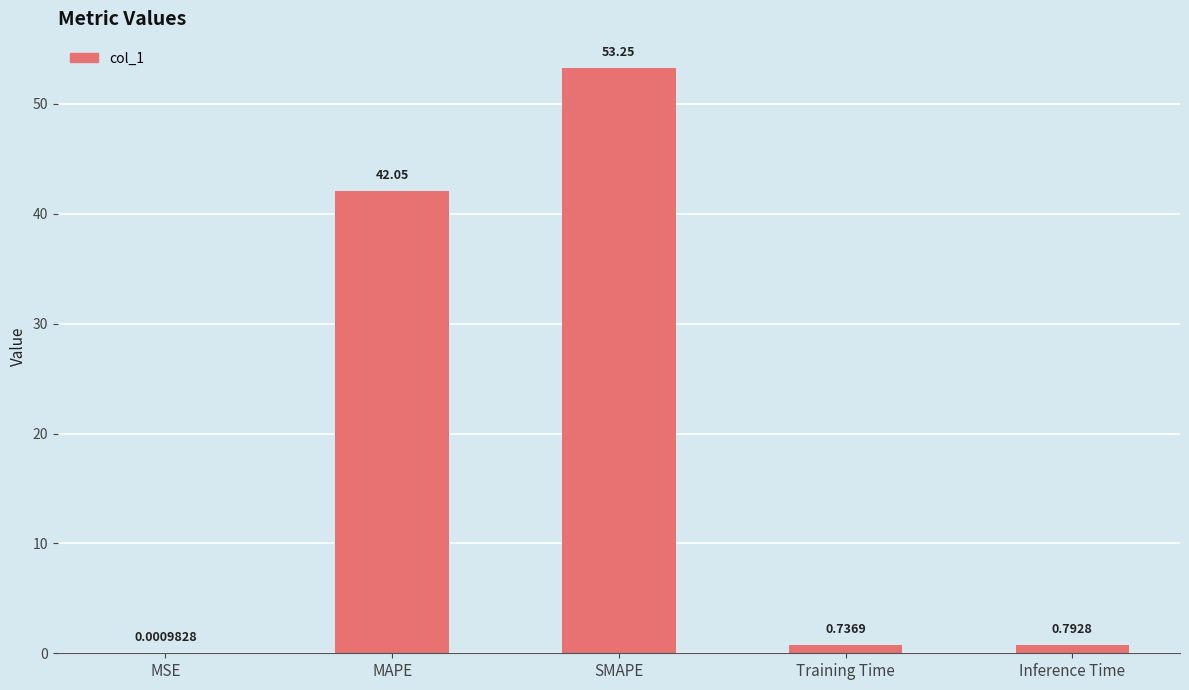

What is the sum of all values?

96.8